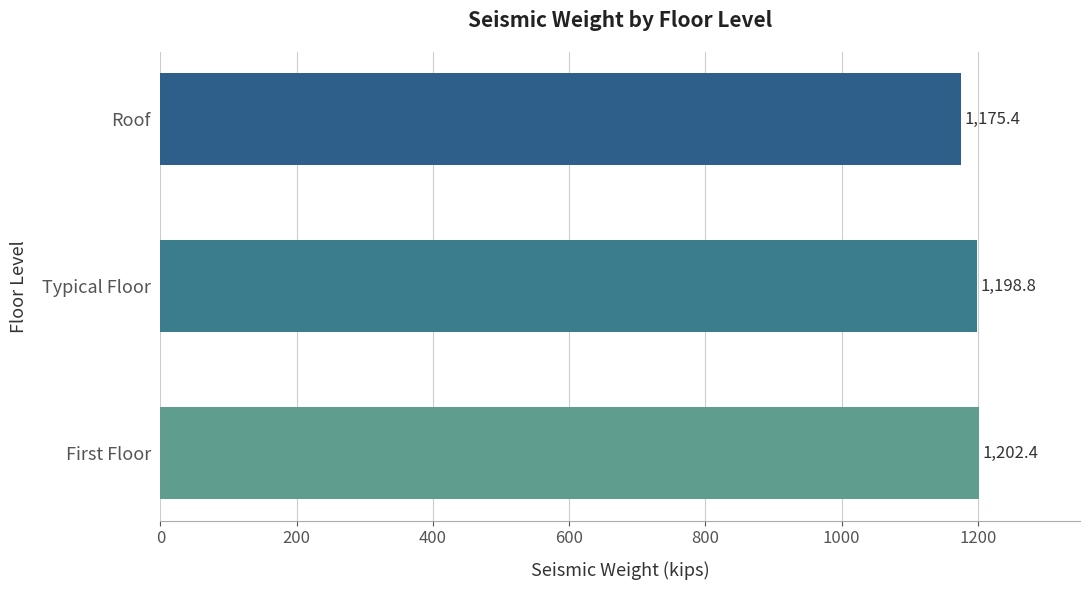

At which category does the chart reach its minimum across all series?

Roof